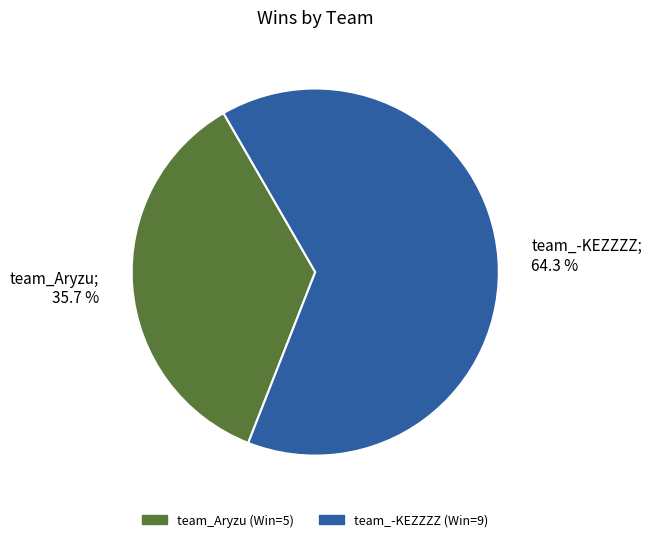

True or false: team_Aryzu accounts for 28% of the total.

False